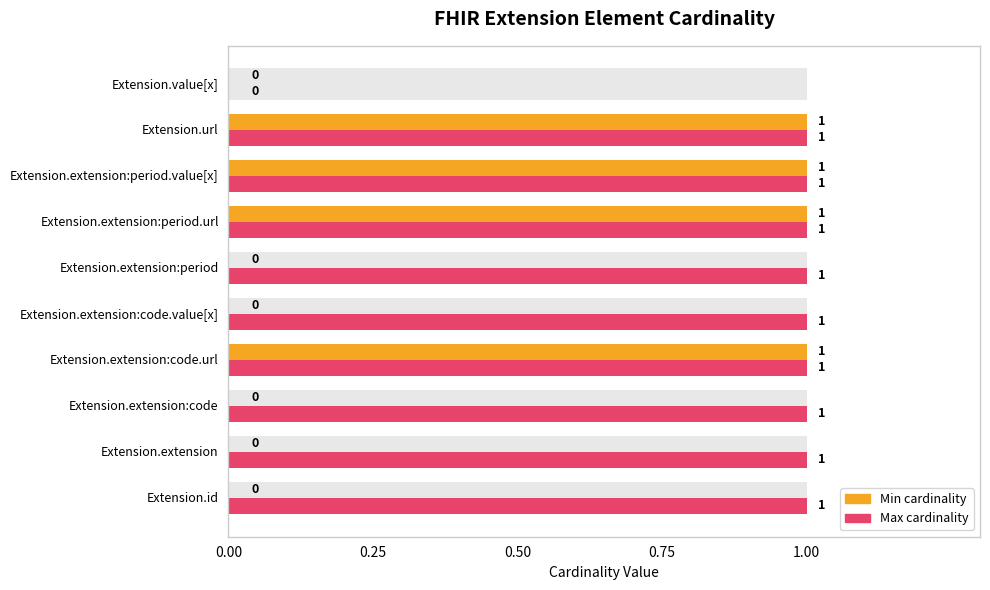

Reading right to left, what are all the values shown in this chart?

Min cardinality: 0	1	1	1	0	0	1	0	0	0
Max cardinality: 0	1	1	1	1	1	1	1	1	1